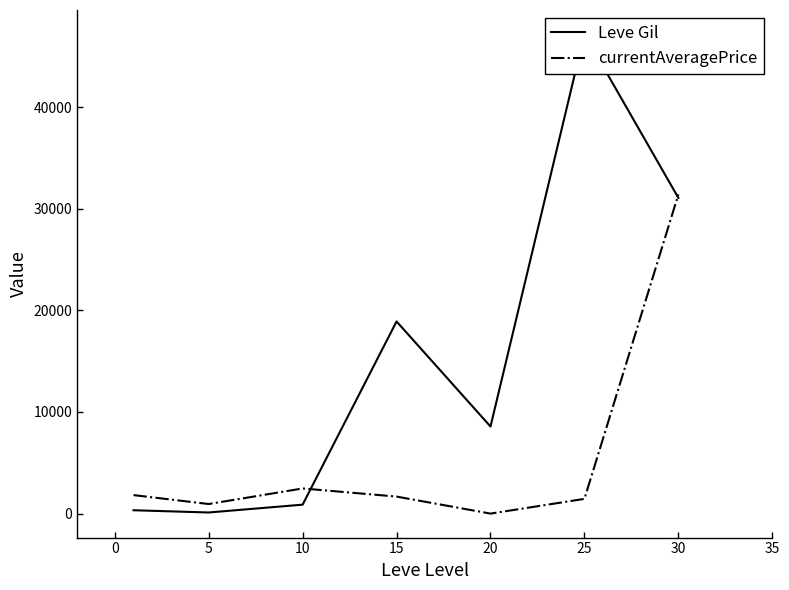

True or false: Leve Gil has a value of 3057.2 at 20.

False